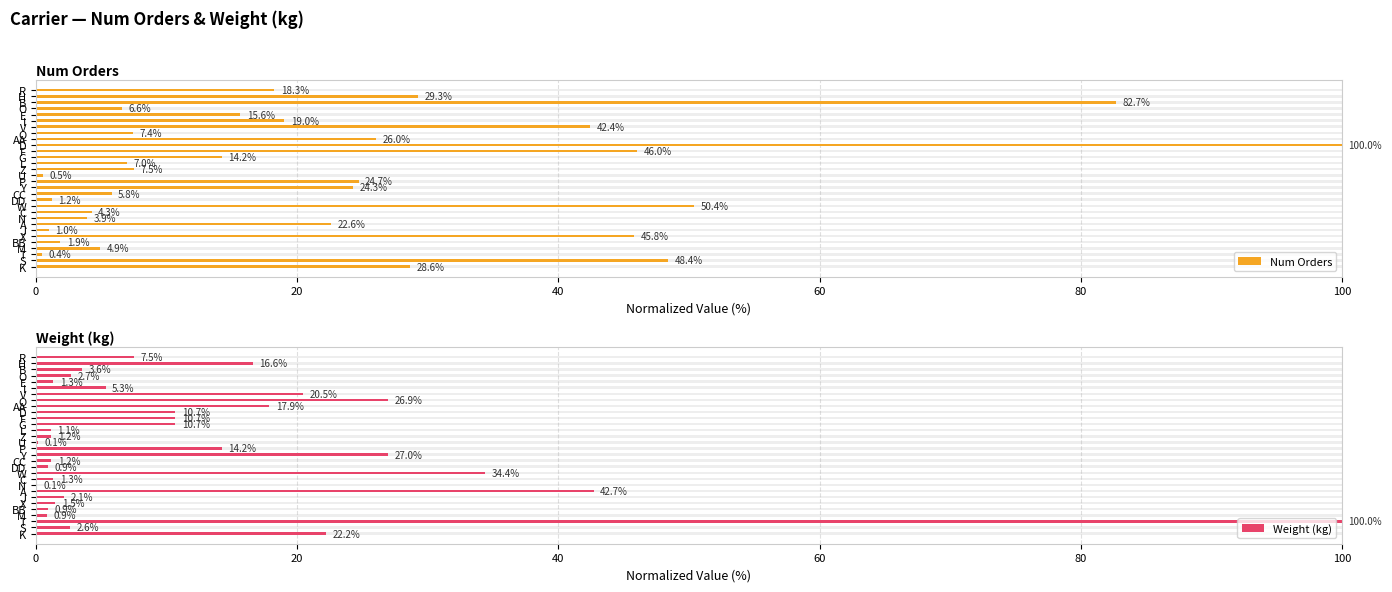

How many values in the Weight (kg) series are below 5?

15